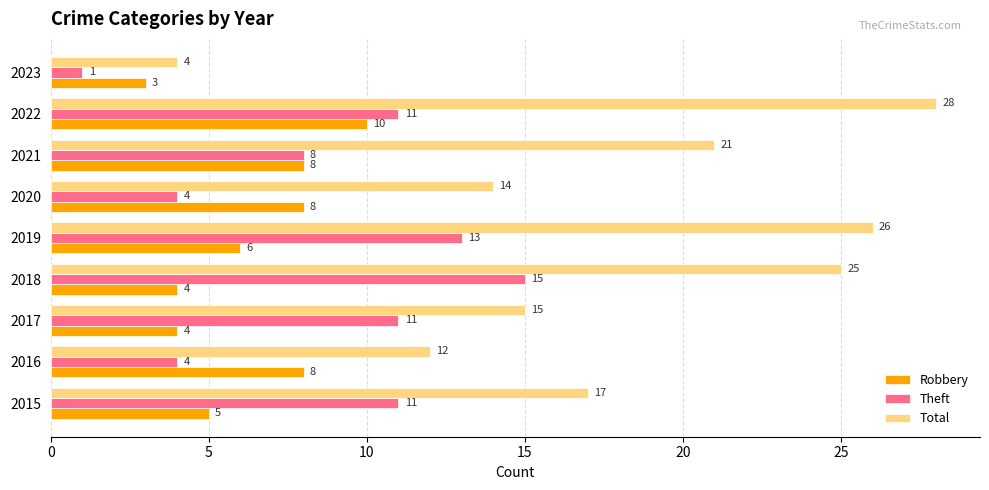

What is the difference between the maximum and minimum values in the Robbery series?

7